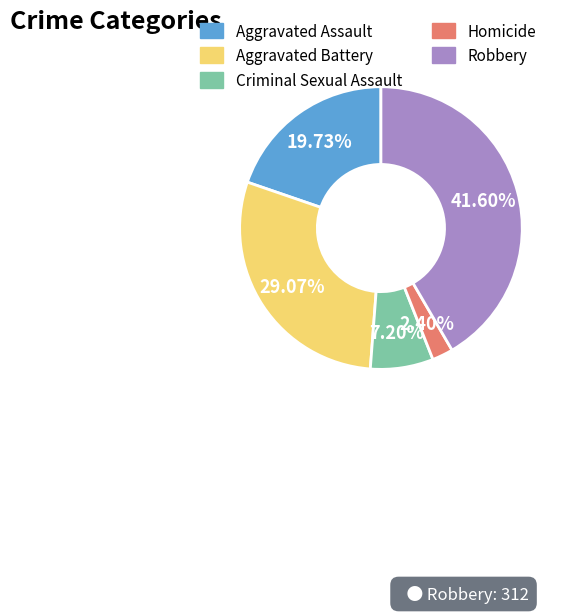

What percentage is NOT represented by Aggravated Battery?

70.9%